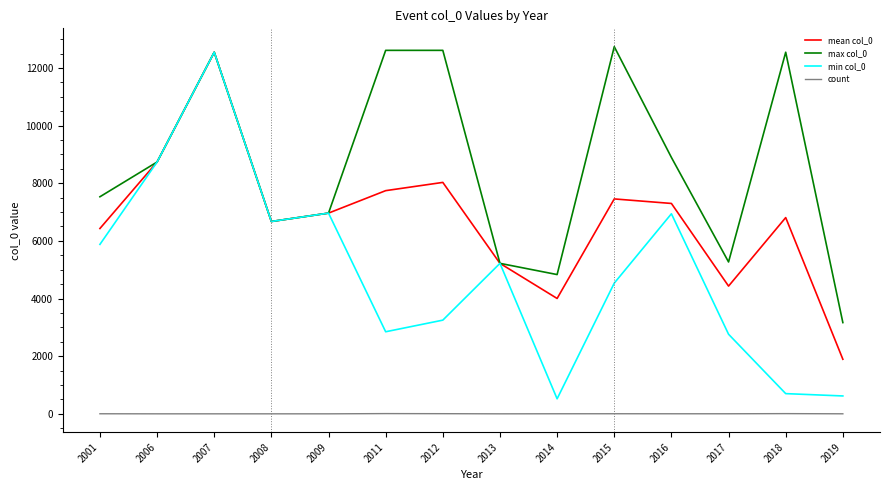

What is the total value across all series at 2014?

9360